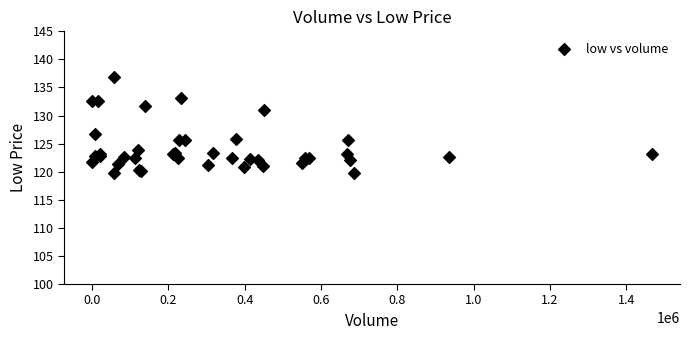

What Y value in the scatter plot is closest to 128?

126.7